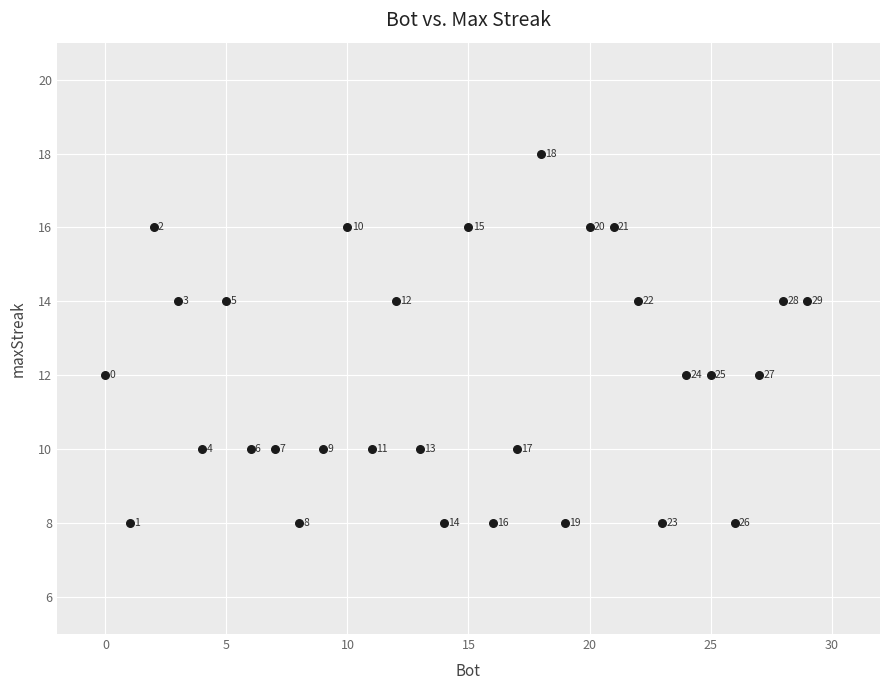

What is the range of X values (max minus min)?

29